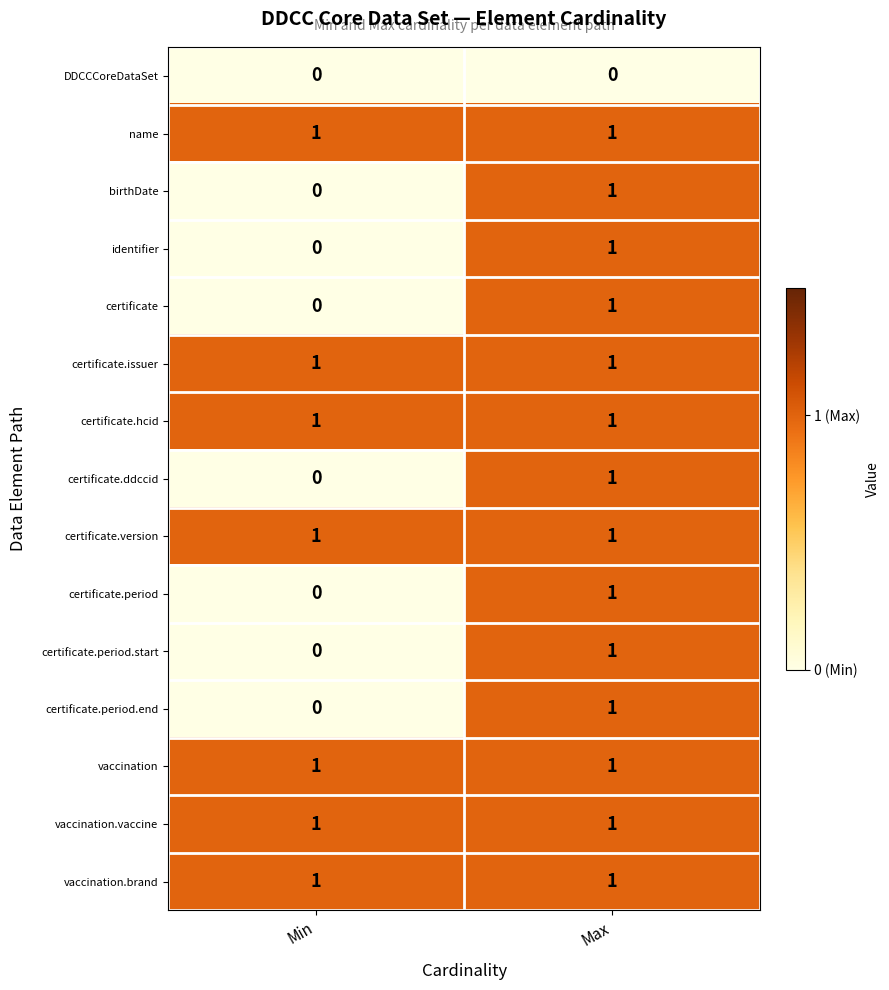

List the labels in order of identifier value, smallest first.

Min, Max